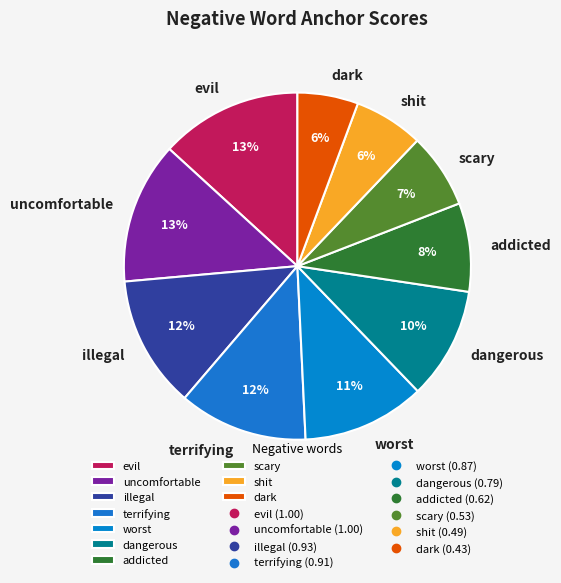

Which has a higher value, dangerous or dark?

dangerous